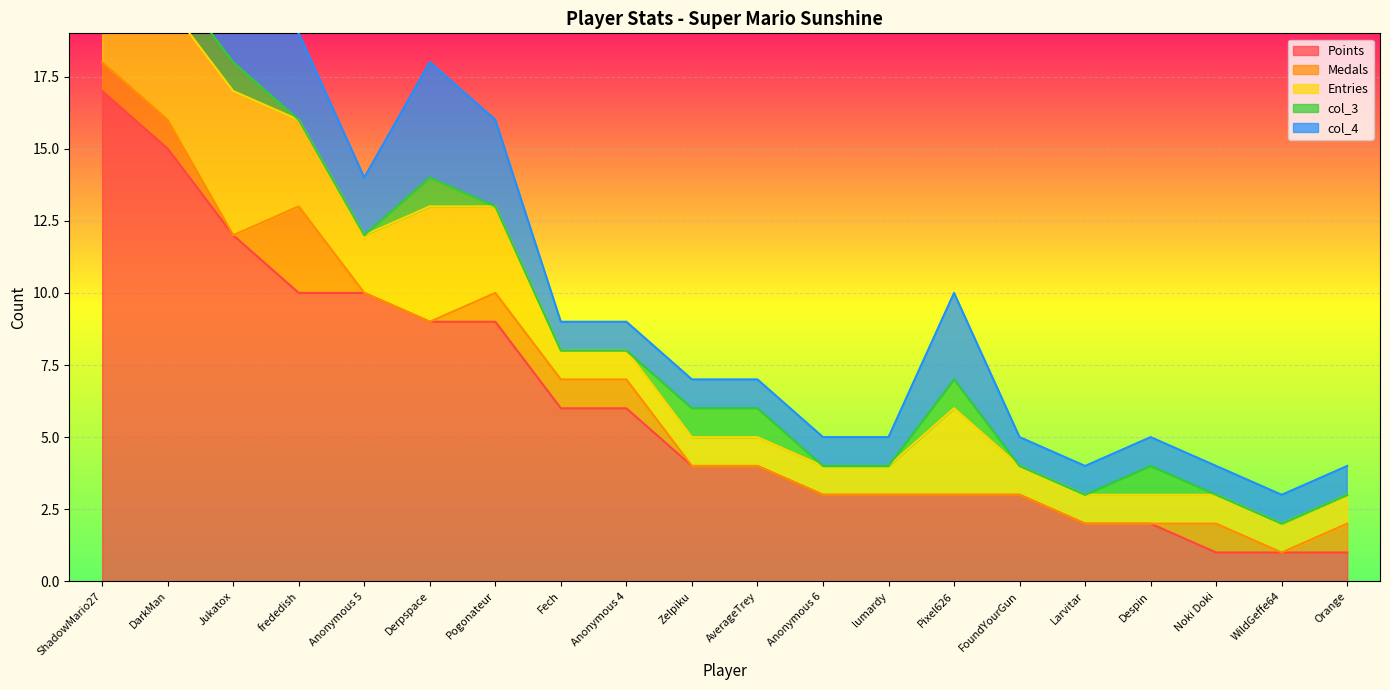

How many lines are shown in the chart?

5